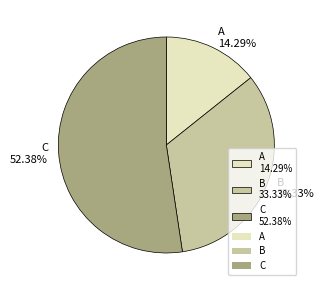

To the nearest percent, what is the difference between the B and A slice percentages?

19%